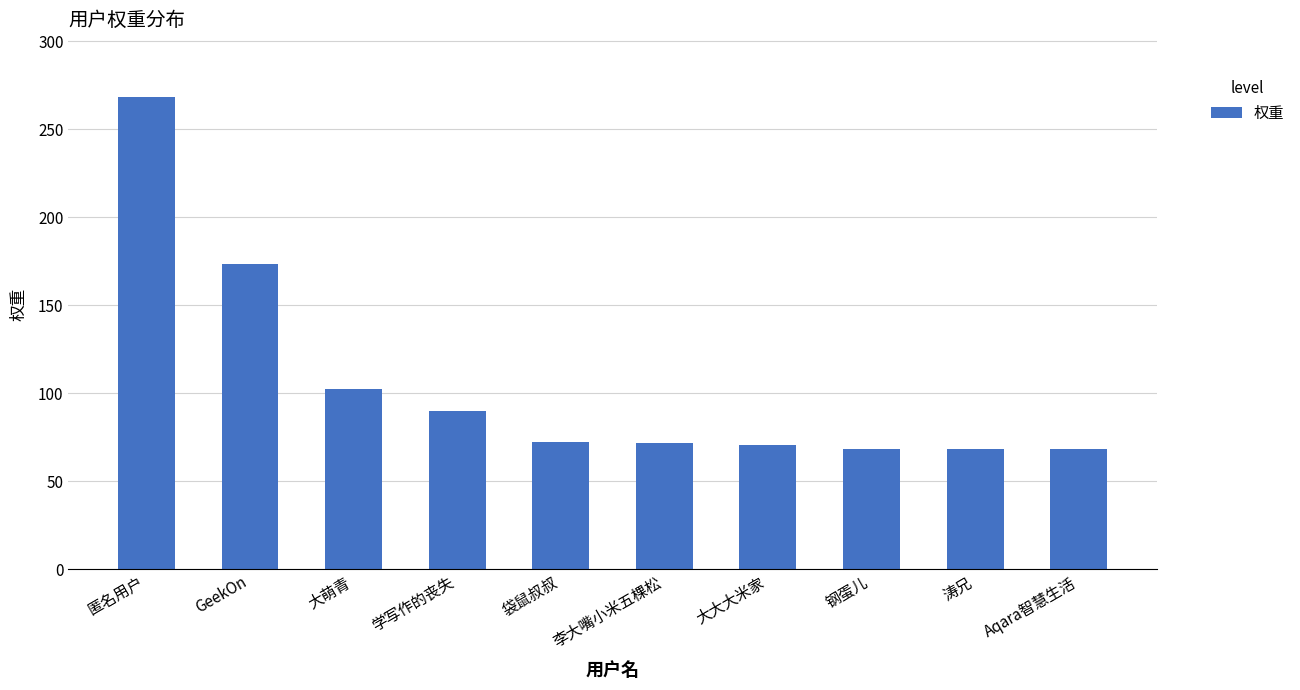

What is the value of the 3rd bar from the left?

102.3